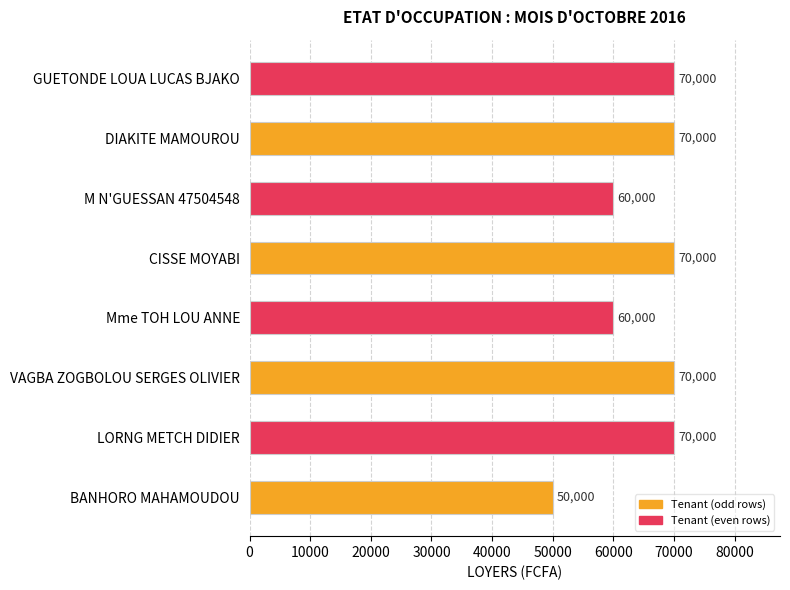

What is the maximum value shown in the chart?

70000